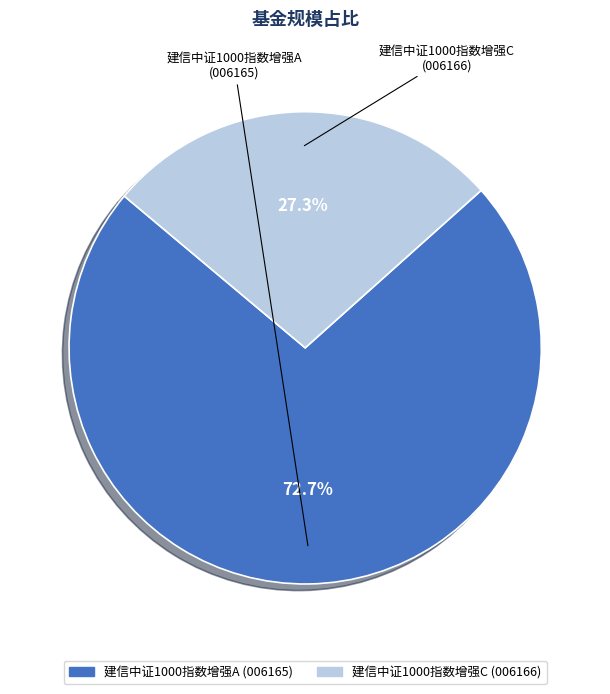

How many slices are in this pie chart?

2